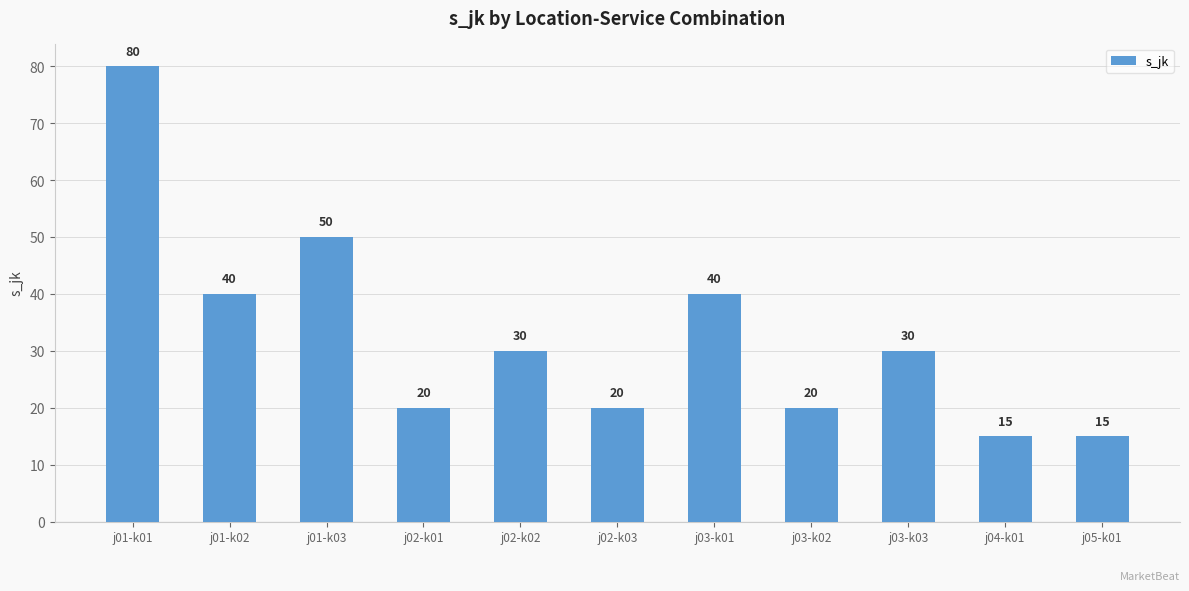

Reading left to right, what are all the values shown in this chart?

j01-k01=80	j01-k02=40	j01-k03=50	j02-k01=20	j02-k02=30	j02-k03=20	j03-k01=40	j03-k02=20	j03-k03=30	j04-k01=15	j05-k01=15